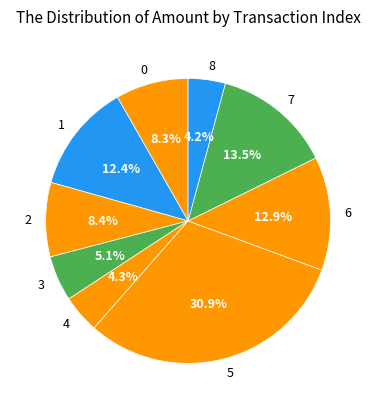

What percentage is NOT represented by 7?

86.5%